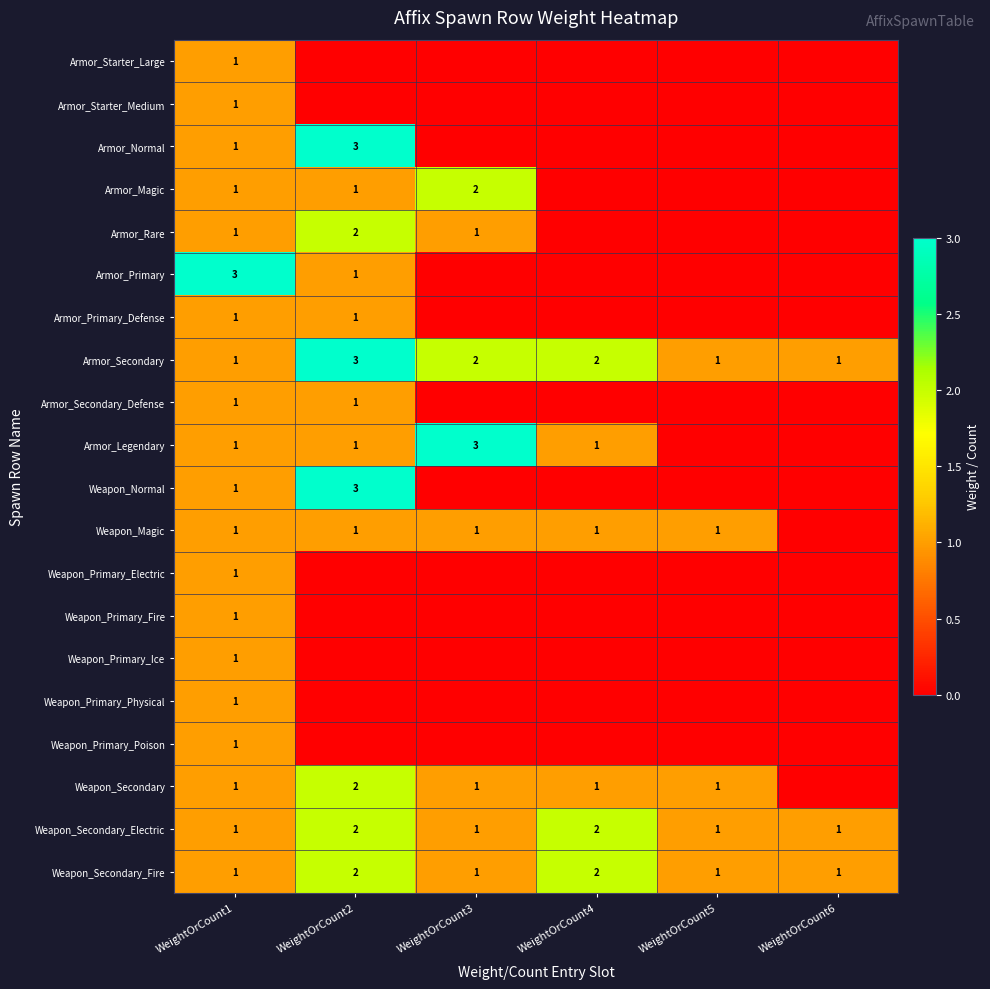

True or false: Weapon_Secondary_Electric has a value of 3 at WeightOrCount4.

False